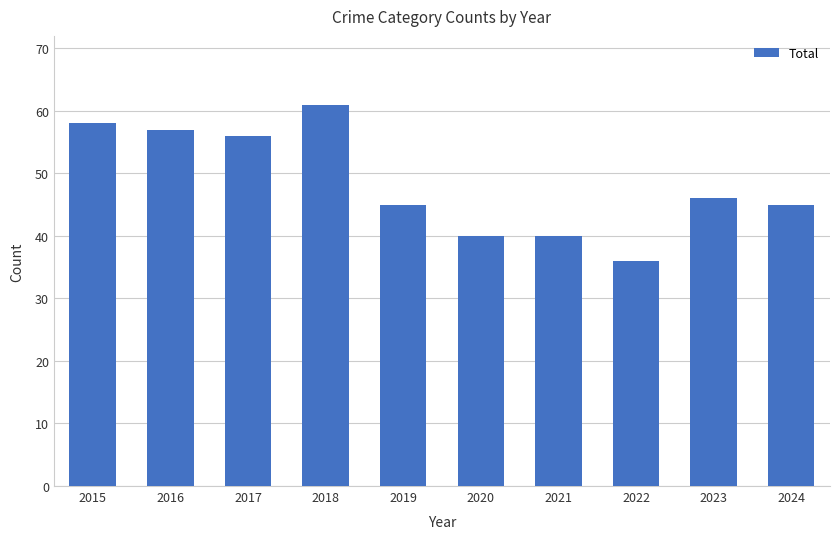

What is the ratio of the value at 2016 to the value at 2024?

1.3